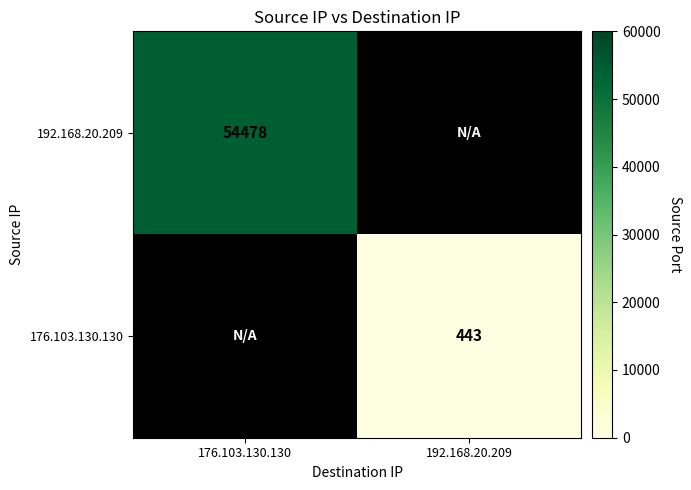

True or false: 176.103.130.130 has a value of 257 at 192.168.20.209.

False